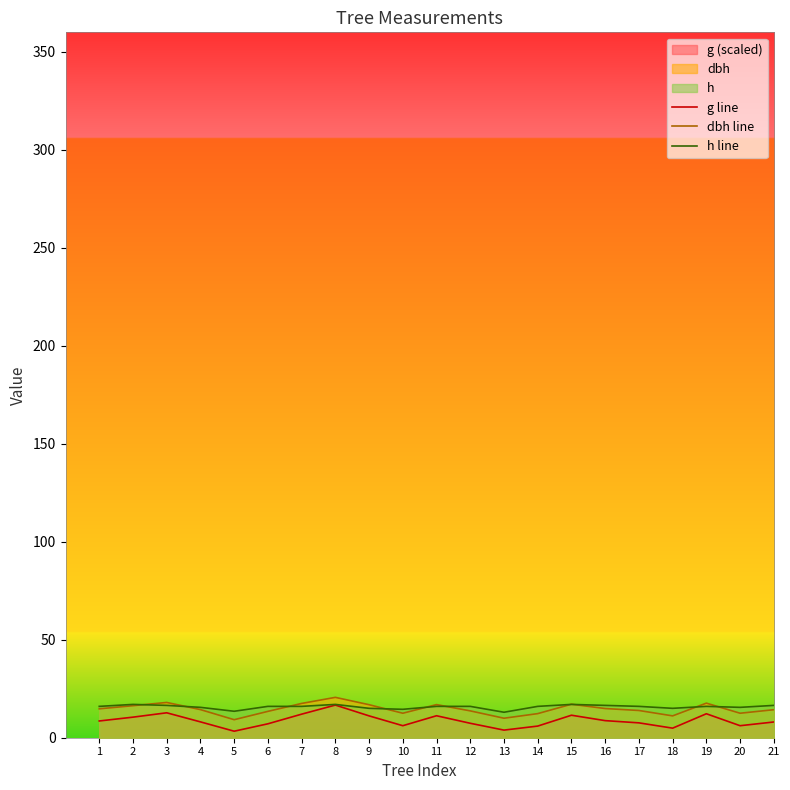

Which label corresponds to the smallest value in the chart?

5